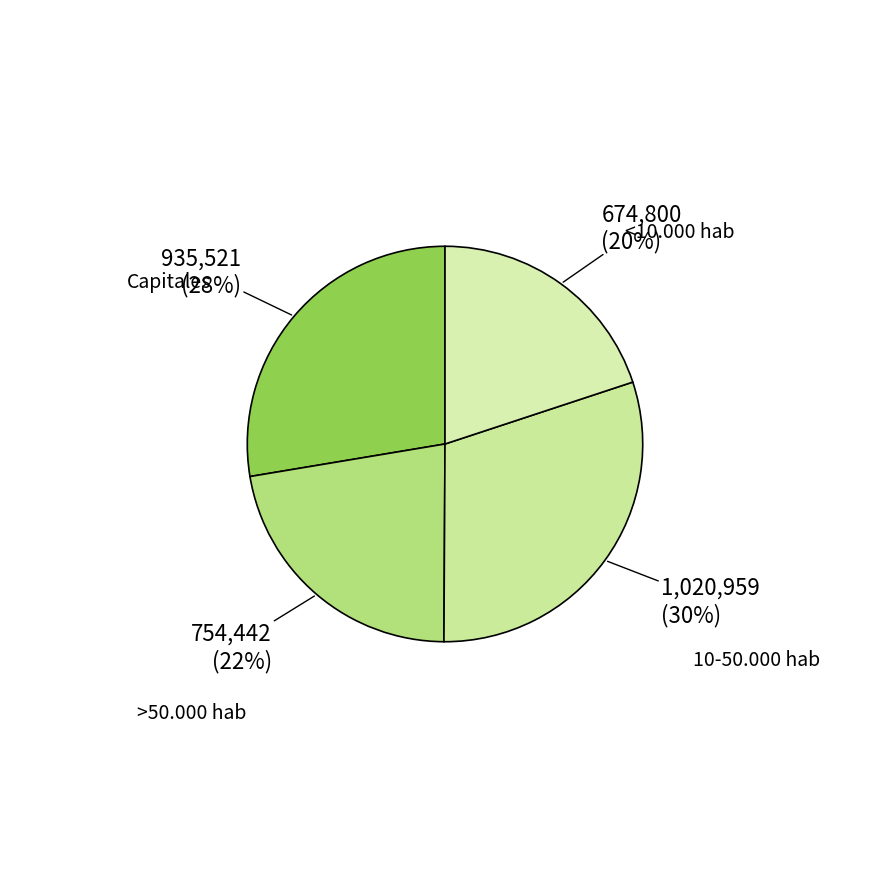

How many slices are in this pie chart?

4